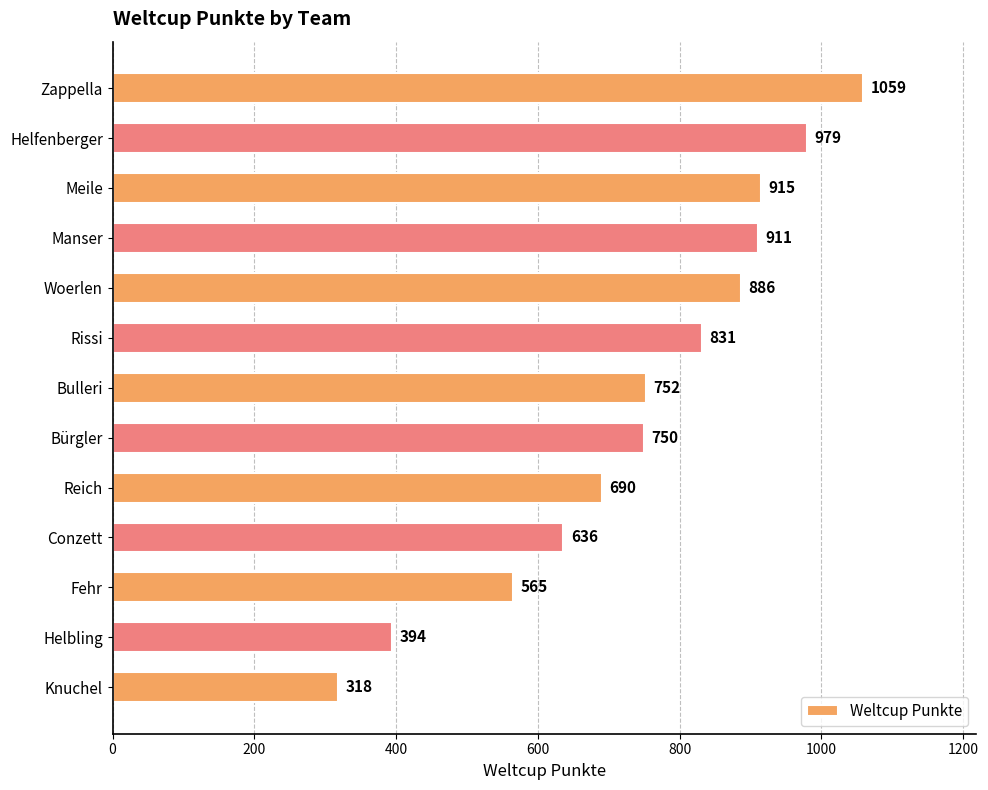

Read the value at Zappella.

1059